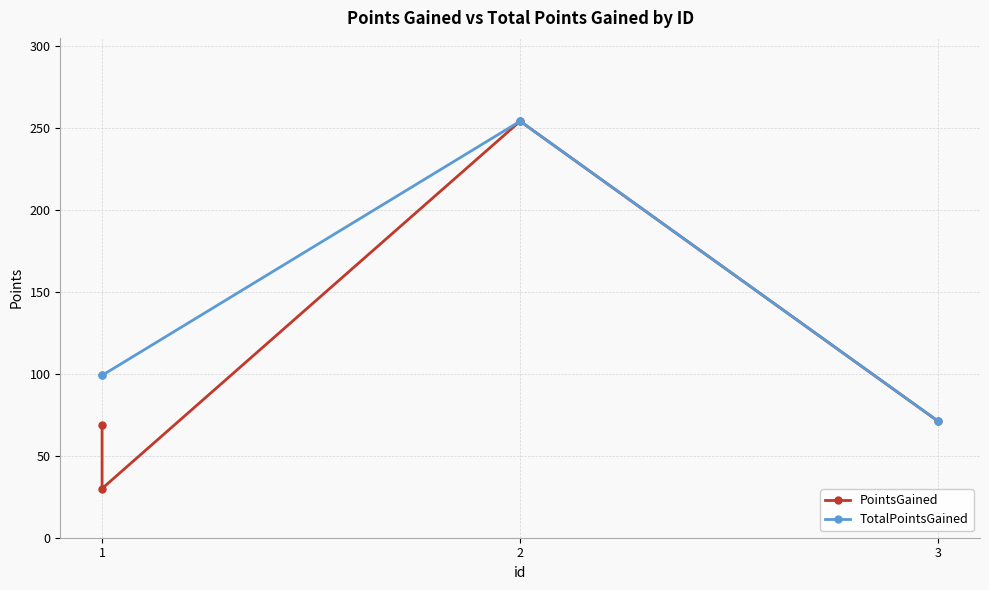

Is the value of TotalPointsGained at 3 greater than the value of PointsGained at 3?

No